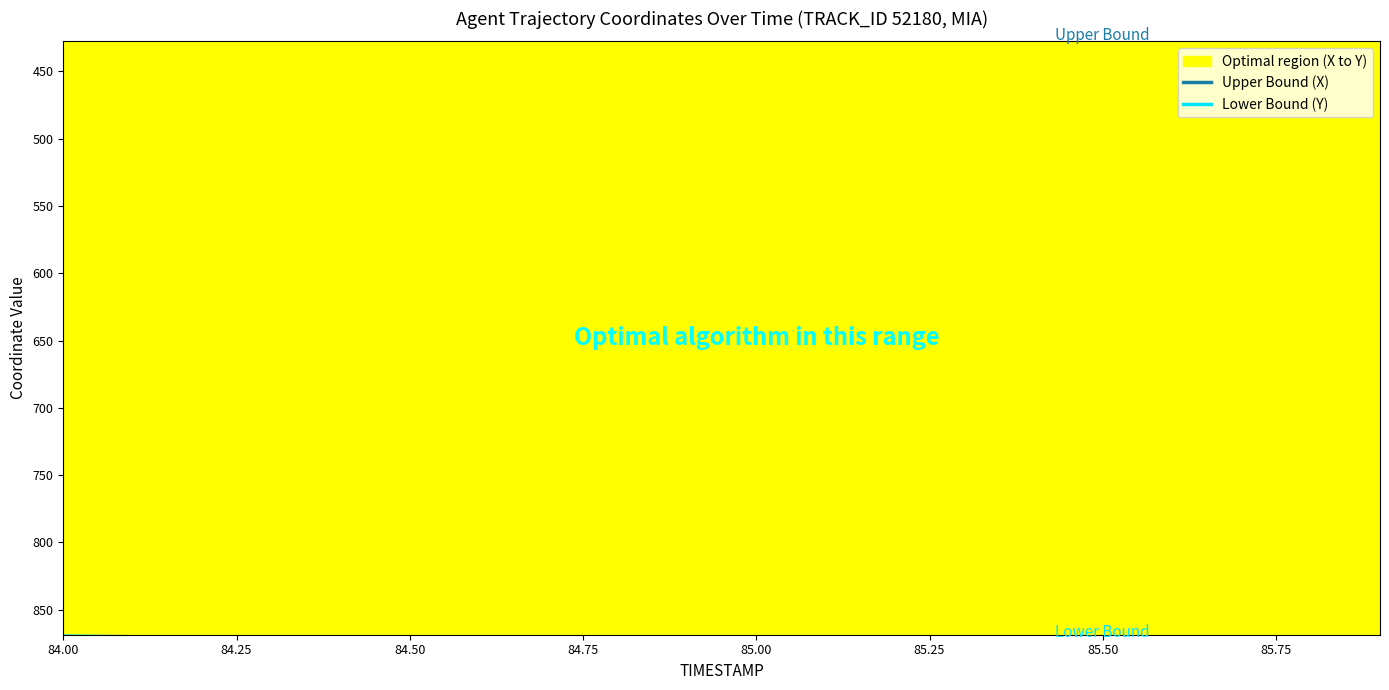

How many data points in Lower Bound (Y) are less than 874?

9